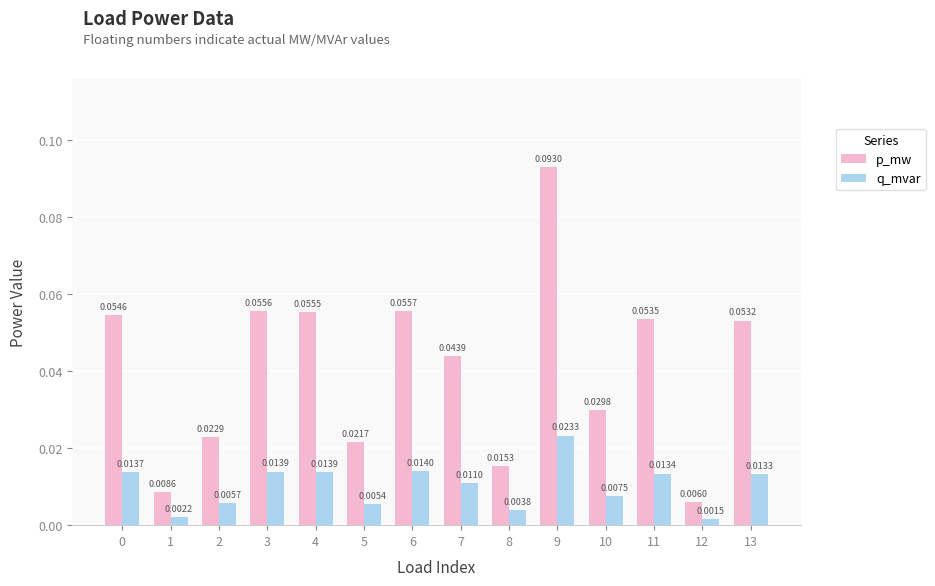

Rank the series by their maximum value, from highest to lowest.

p_mw, q_mvar